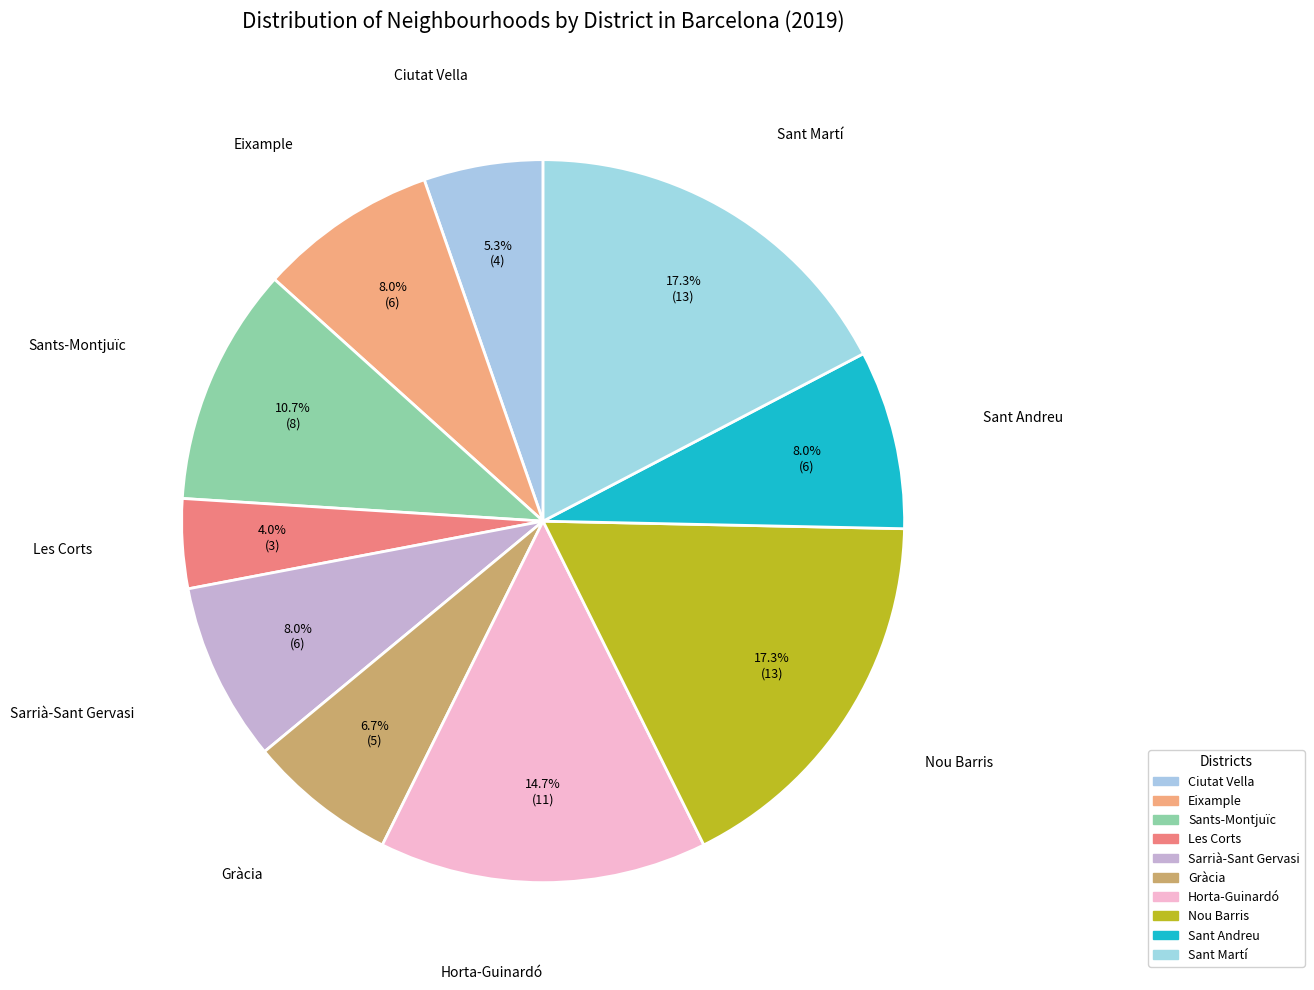

How many segments does this pie chart have?

10